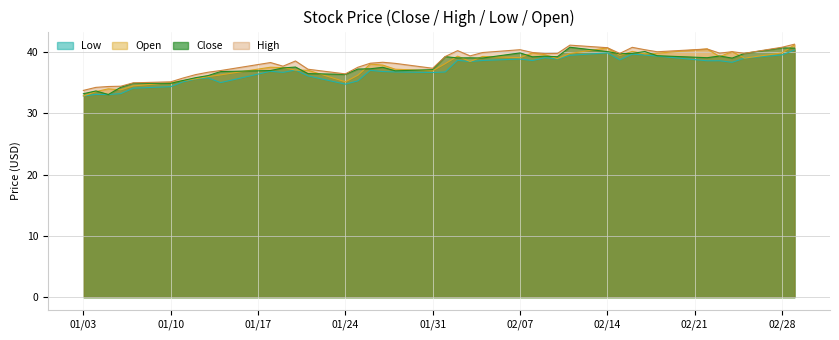

How many lines are shown in the chart?

4